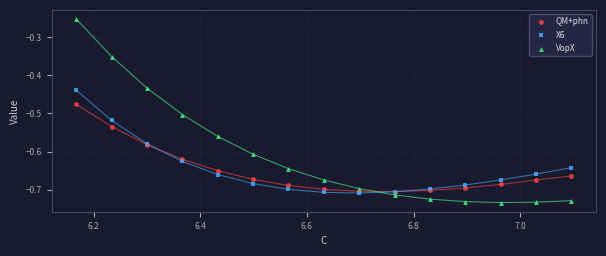

Which series contains the highest Y value?

VopX